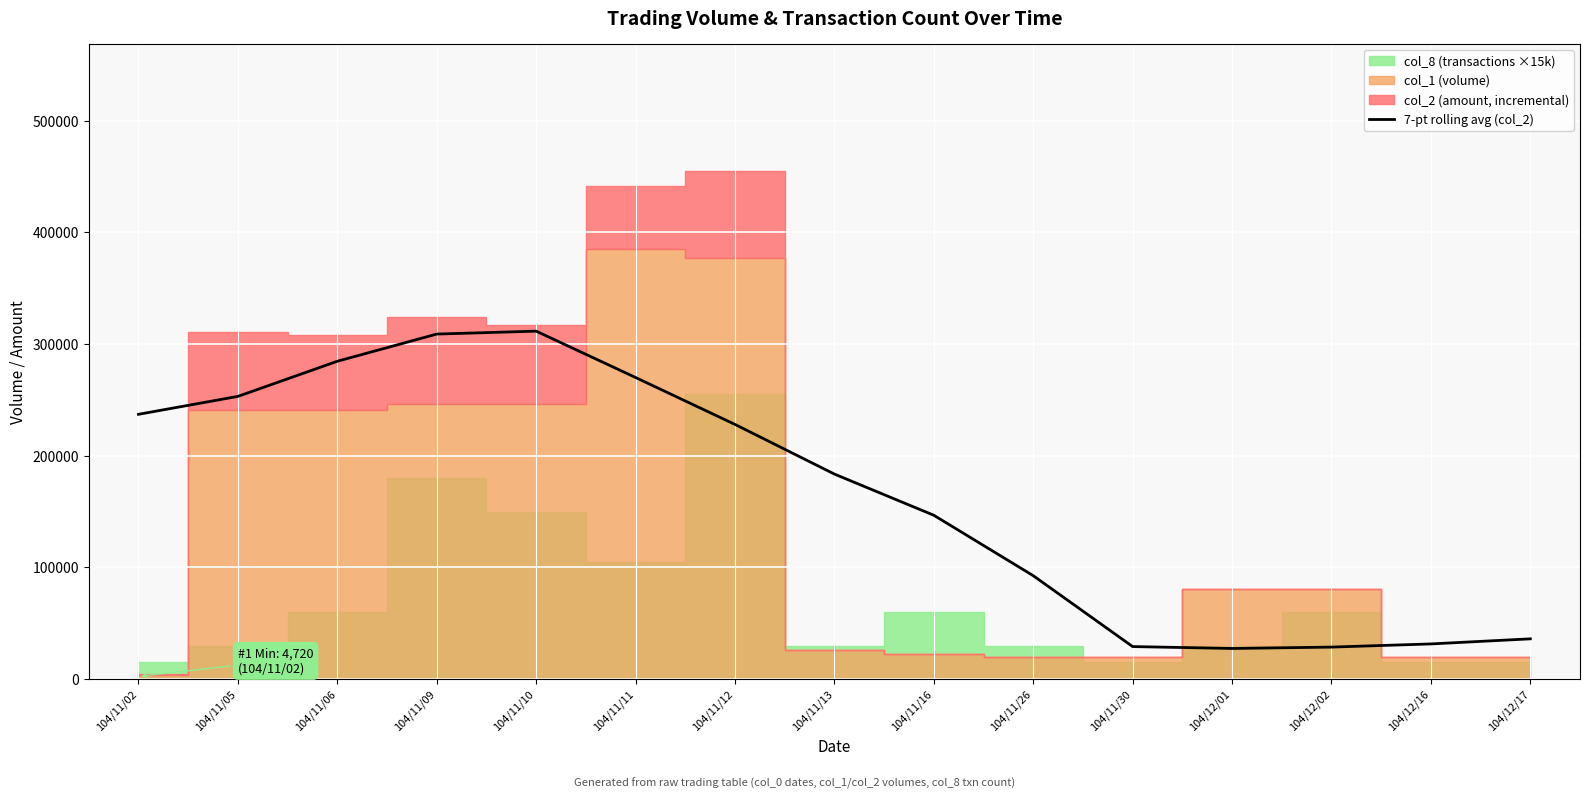

What is the label of the 9th point from the right?

104/11/12